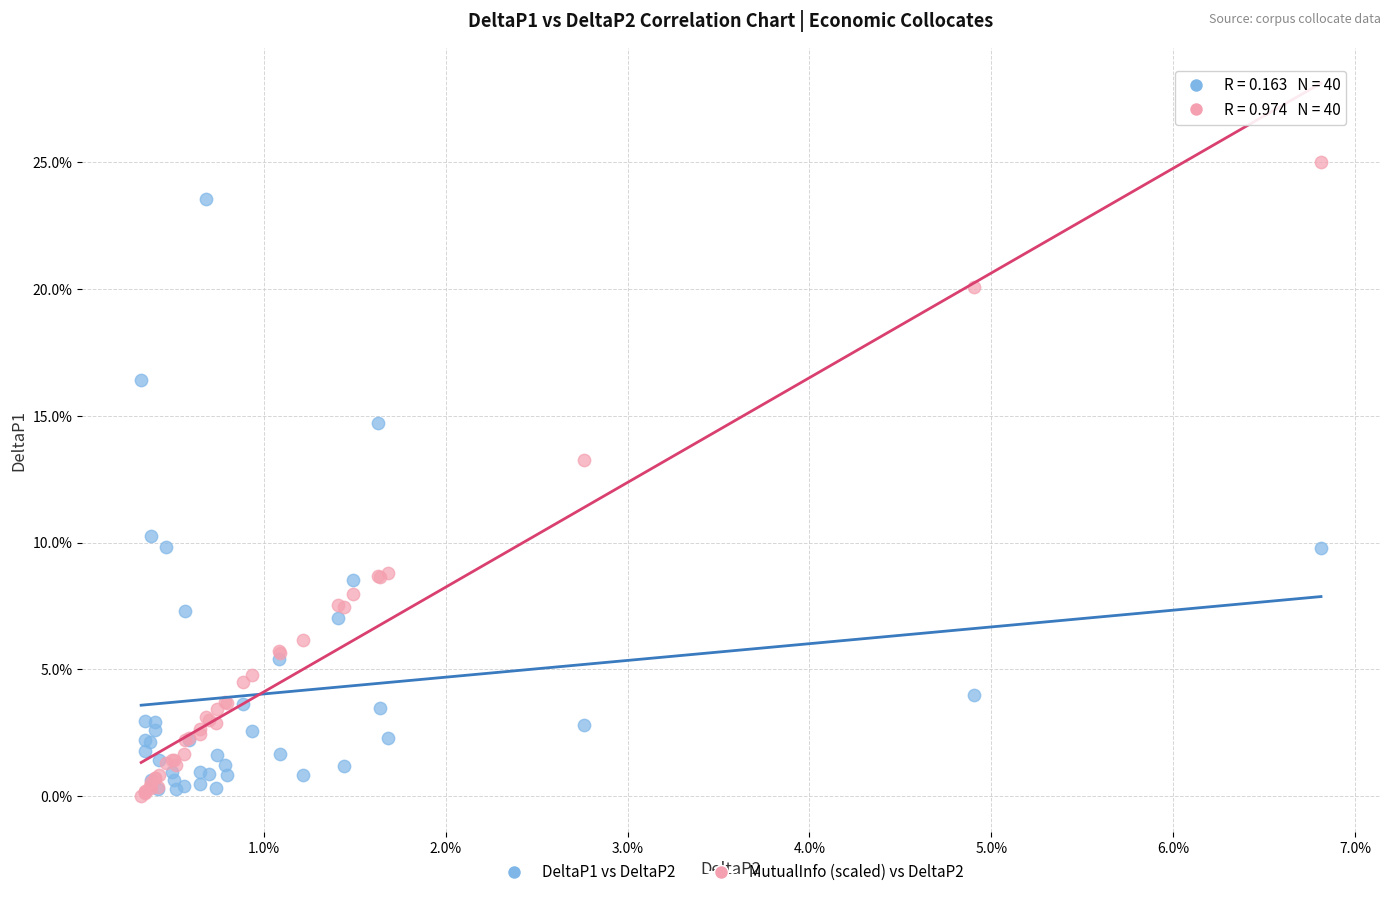

What are all the series names shown in the legend?

DeltaP1 vs DeltaP2, MutualInfo (scaled) vs DeltaP2